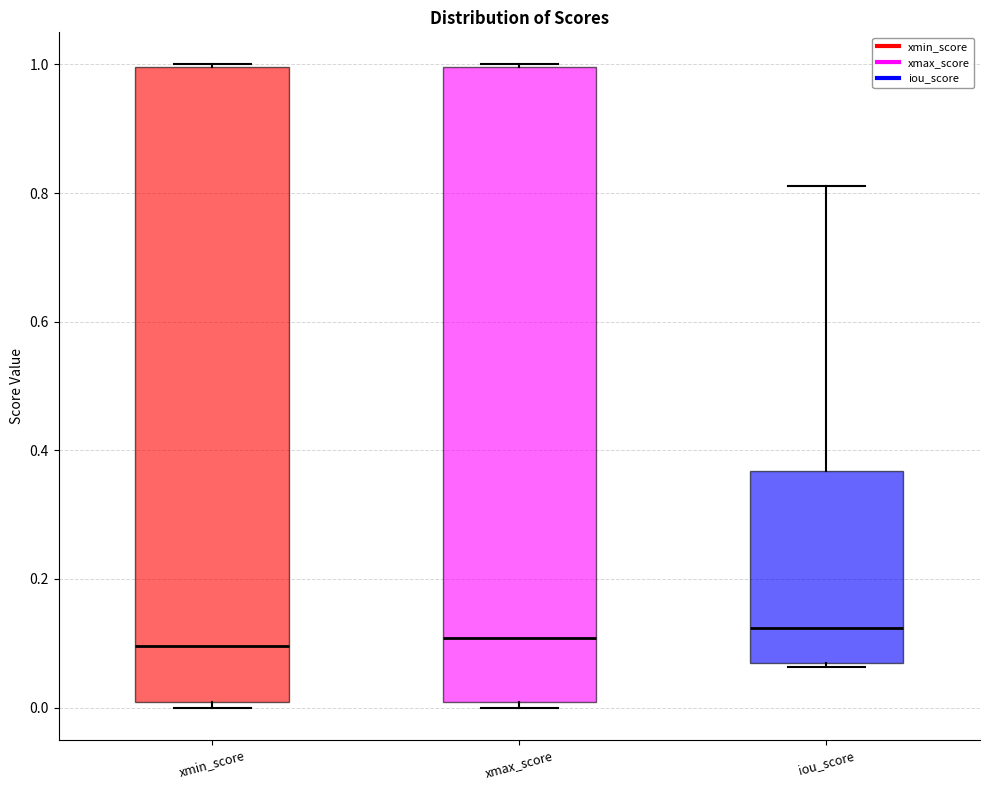

Where is the upper edge of the box for xmax_score on the y-axis? The values are not printed on the chart, so give them approximately, as read against the axis.

1.00